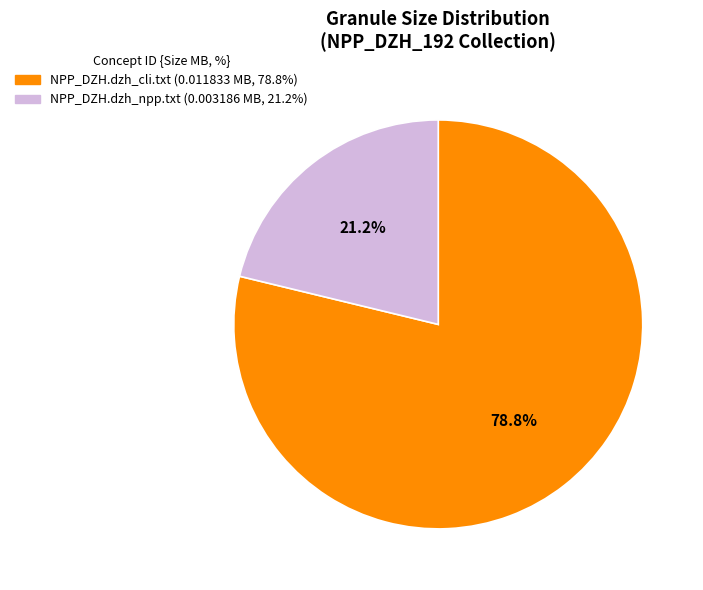

Count the number of slices in the pie.

2